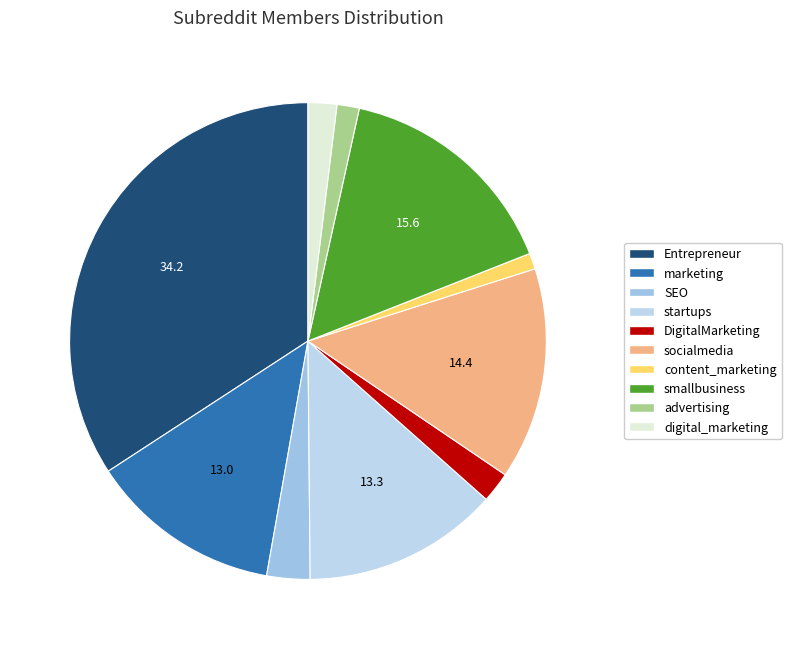

What percentage is the Entrepreneur slice, to the nearest percent?

34%